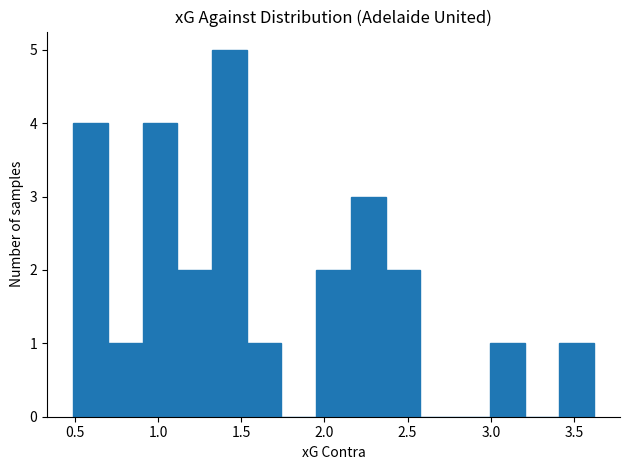

Over which range of the x-axis is the bar tallest?

1.30 to 1.55